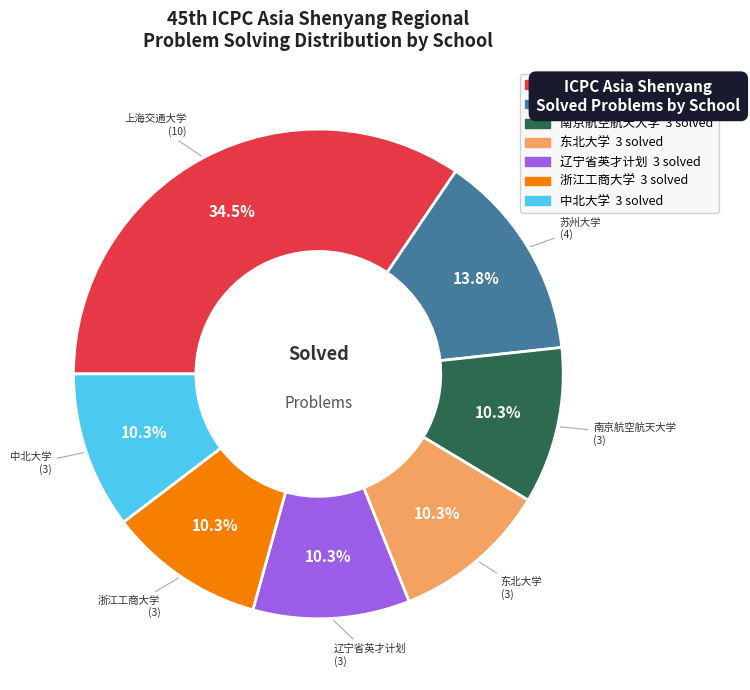

What percentage is the 东北大学 slice, to the nearest percent?

10%